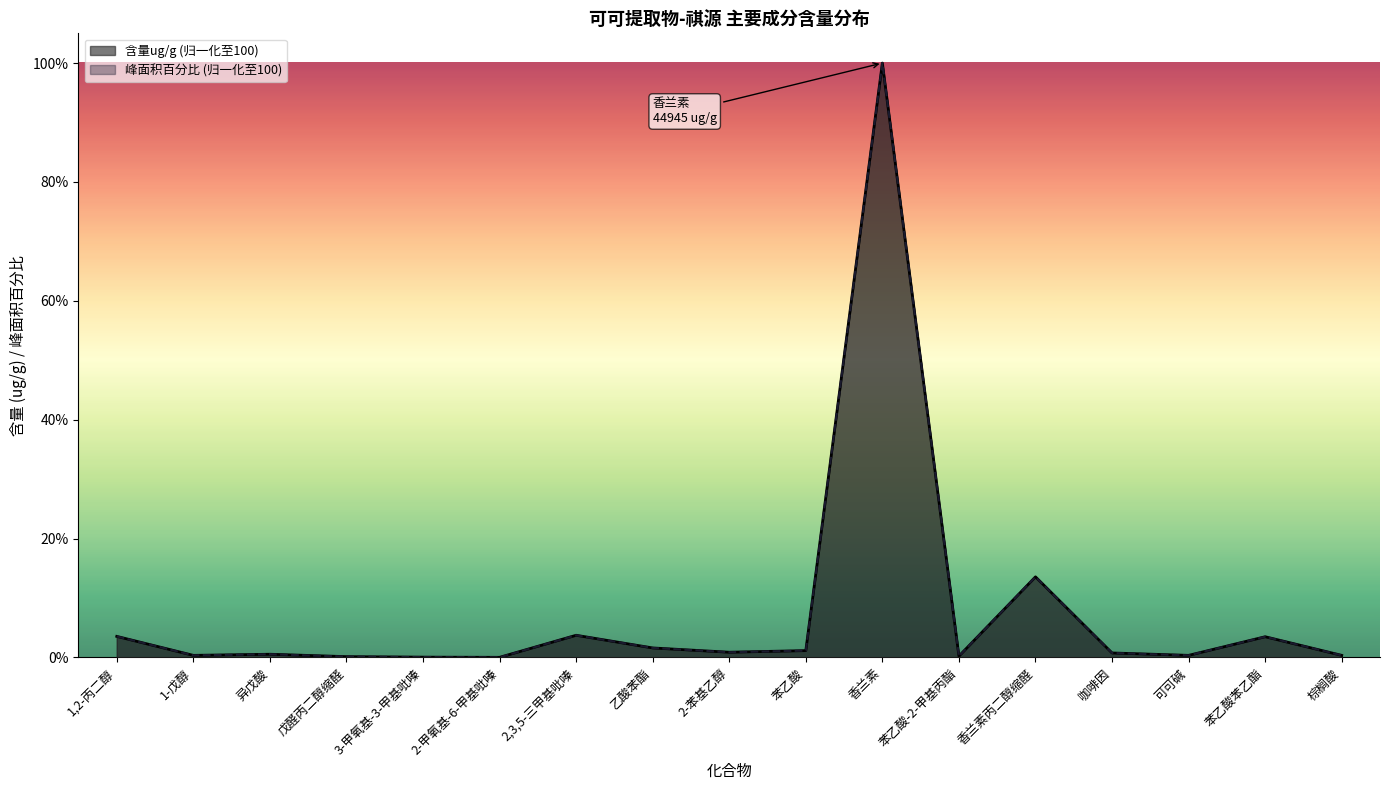

What are all the series names shown in the legend?

含量ug/g (归一化至100), 峰面积百分比 (归一化至100)